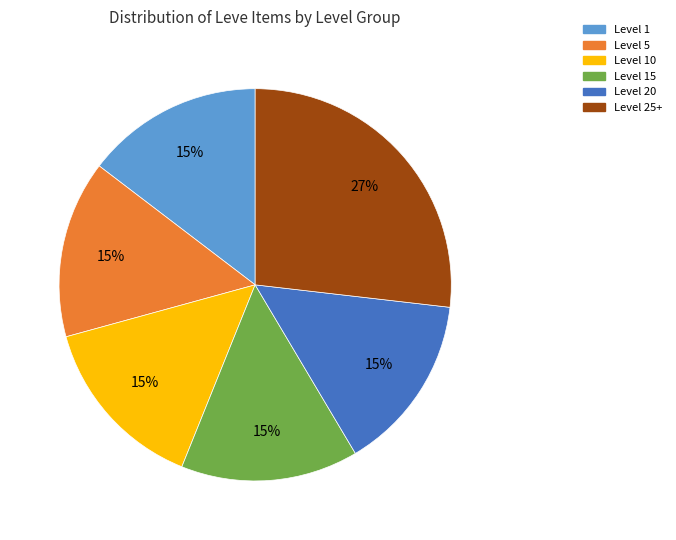

To the nearest percent, what is the average slice percentage?

17%